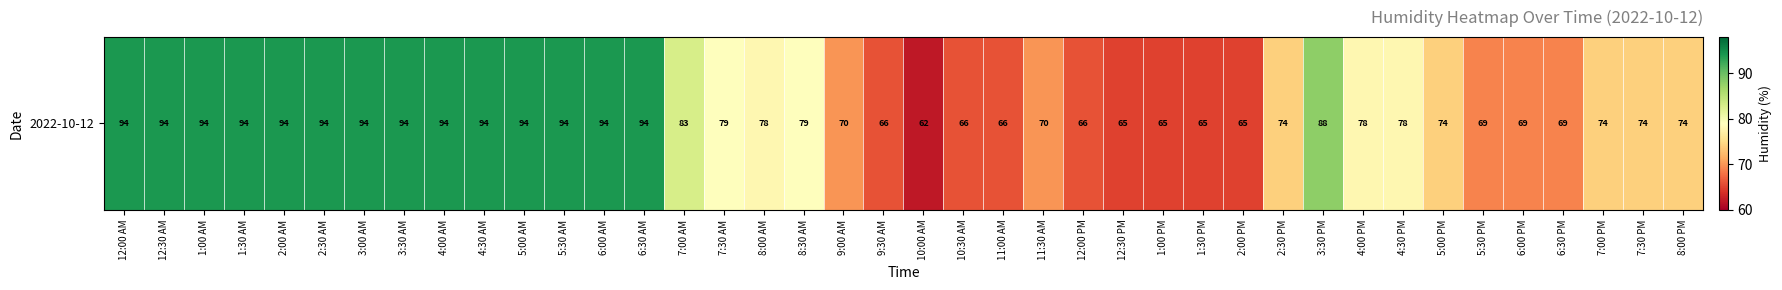

Reading left to right, list all the values displayed in this chart.

94	94	94	94	94	94	94	94	94	94	94	94	94	94	83	79	78	79	70	66	62	66	66	70	66	65	65	65	65	74	88	78	78	74	69	69	69	74	74	74